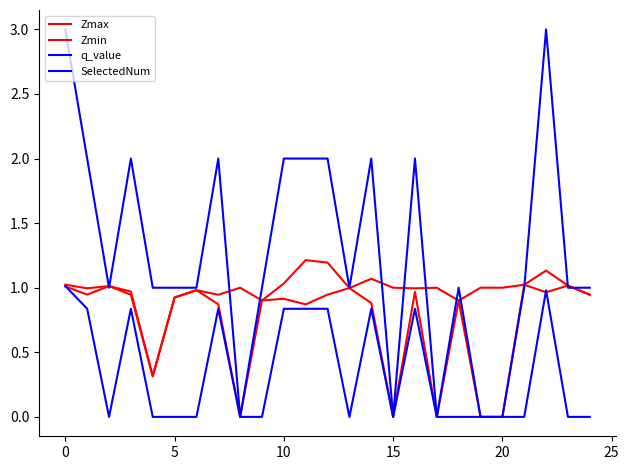

List the series in order of their peak value, highest first.

SelectedNum, Zmax, Zmin, q_value